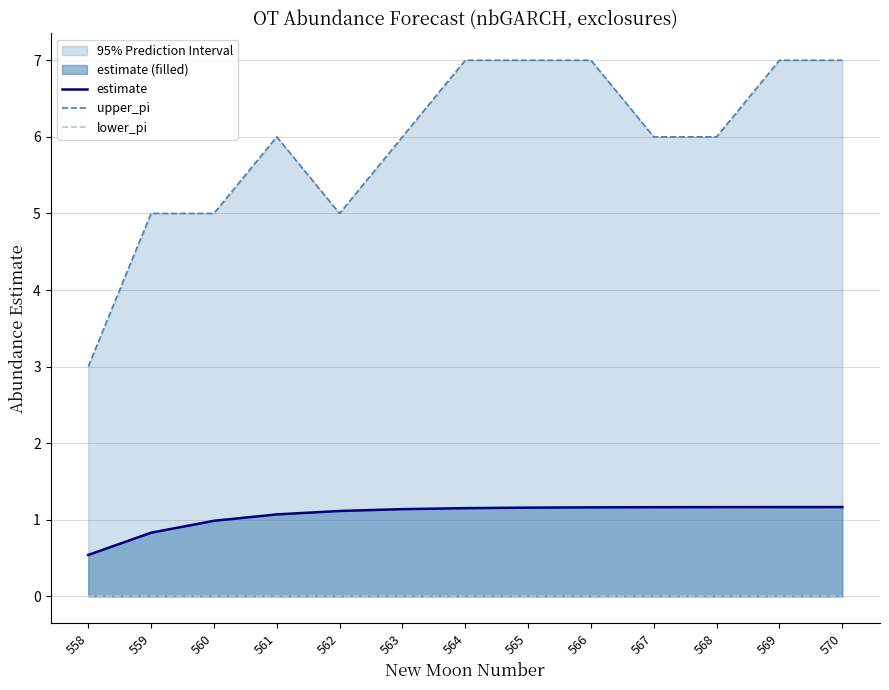

The estimate series shows 2.0 at 562. True or false?

False